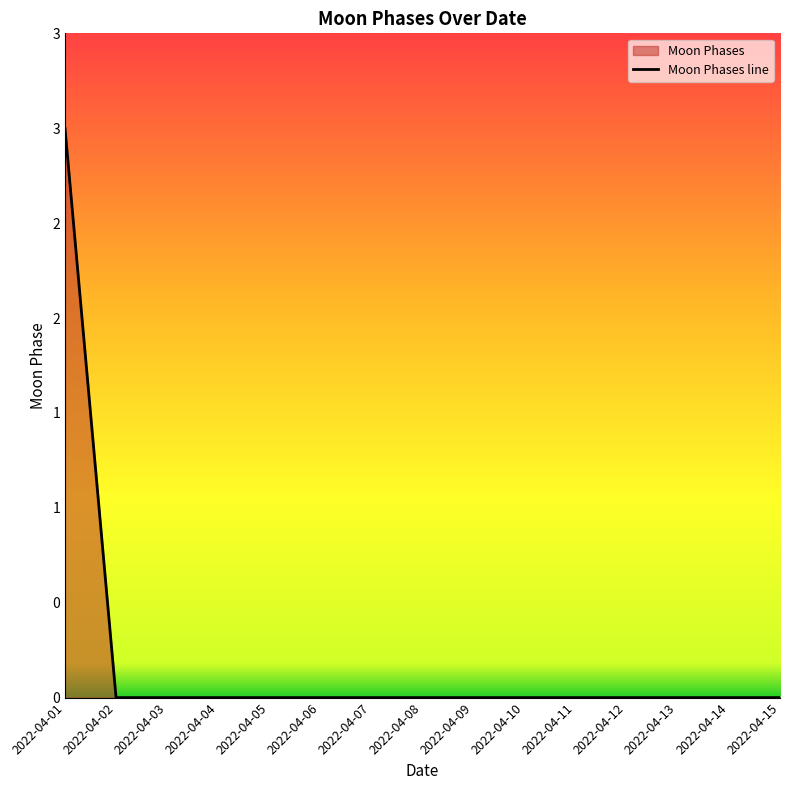

Which label corresponds to the largest value in the chart?

2022-04-01